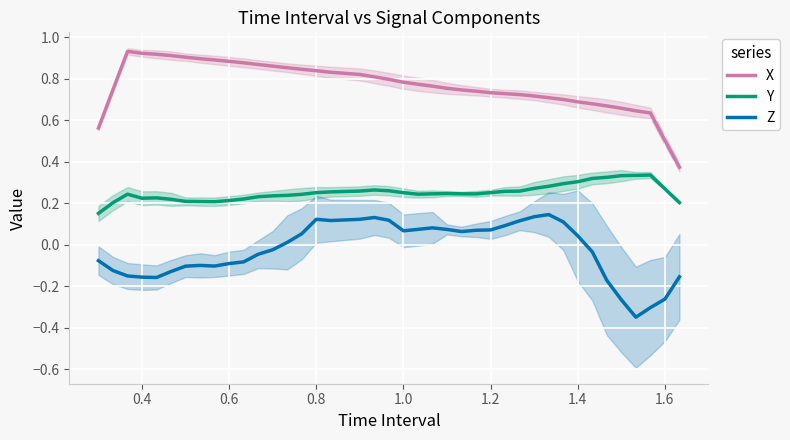

Which series has the largest total across all categories?

X